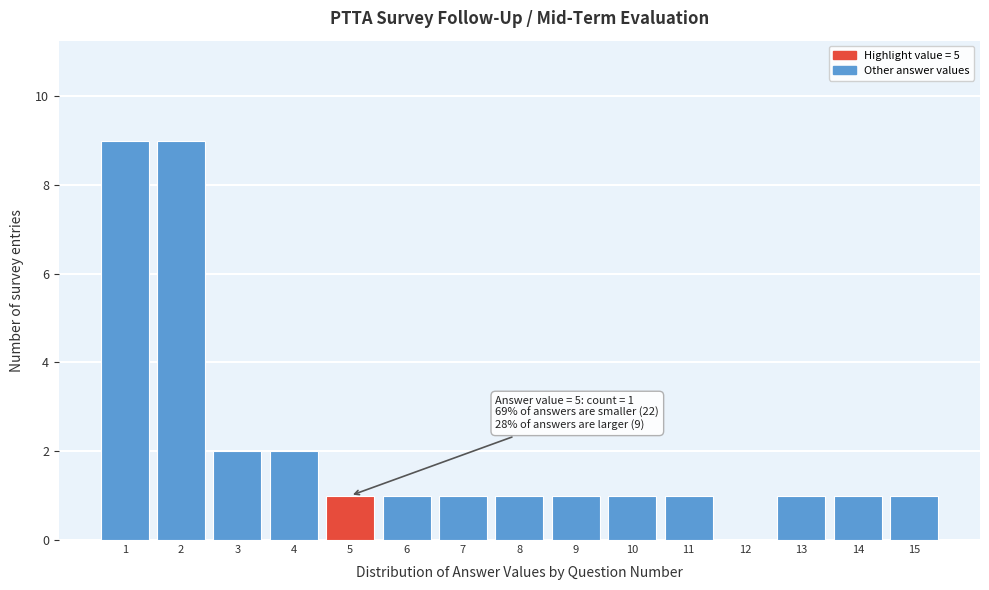

Reading left to right, list all the values displayed in this chart.

1=9	2=9	3=2	4=2	5=1	6=1	7=1	8=1	9=1	10=1	11=1	12=0	13=1	14=1	15=1